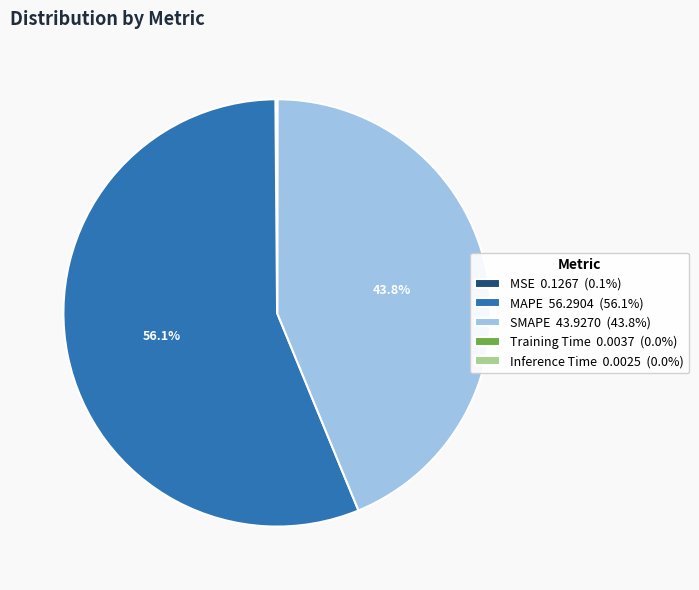

Does MAPE 56.2904 (56.1%) account for over 50% of the chart?

Yes